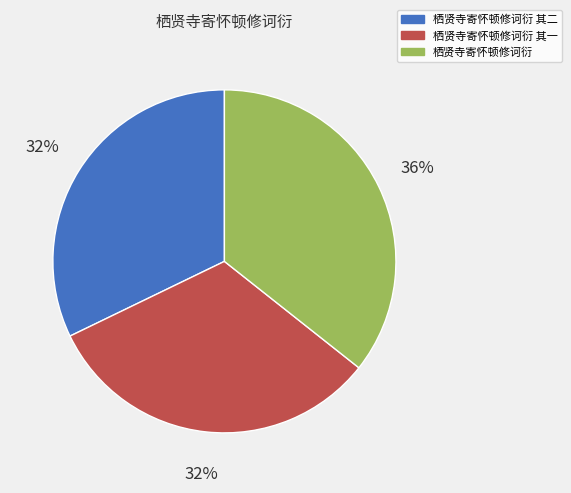

Is it true that 栖贤寺寄怀顿修诃衍 其一 is 27% of the pie?

False